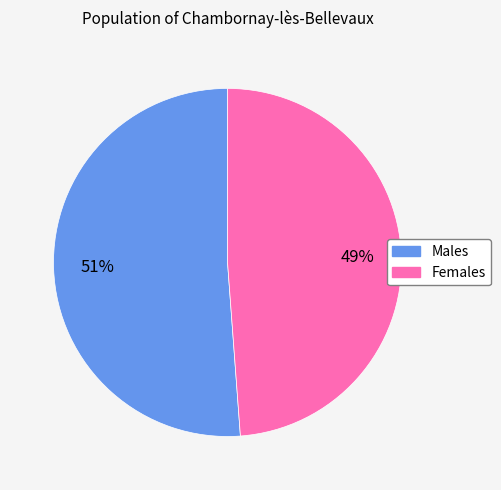

Does any single category account for the majority?

Yes